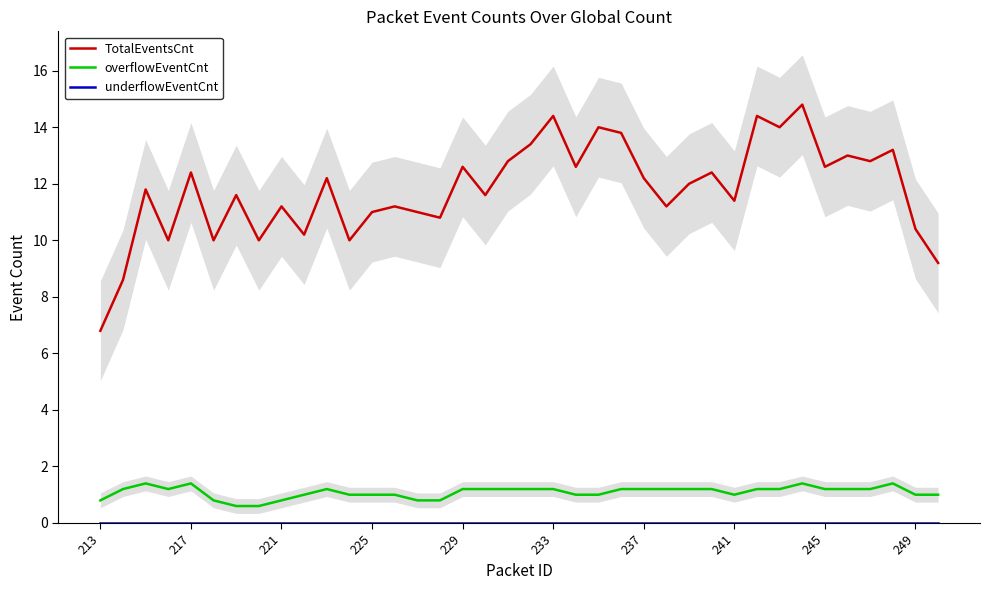

What is the sum of the TotalEventsCnt values at 29 and 11?

24.4